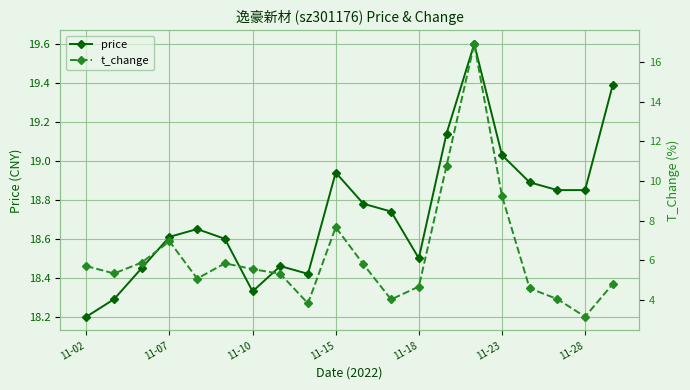

What are all the series names shown in the legend?

price, t_change